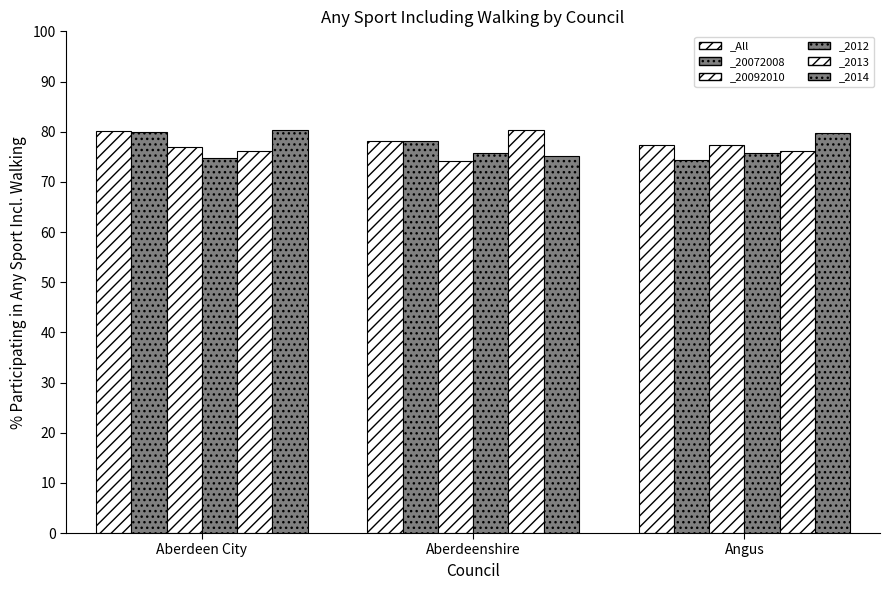

Is it true that _2012 equals 75.7 at Angus?

True